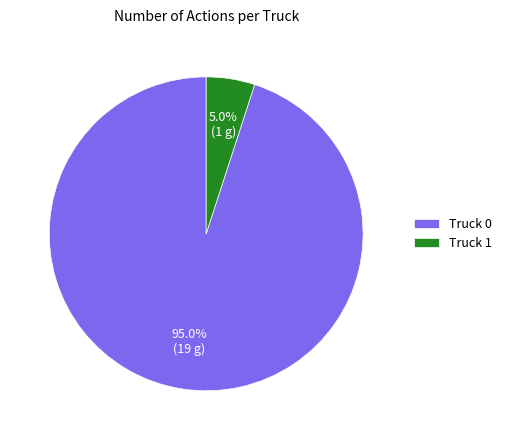

What is the majority slice?

Truck 0